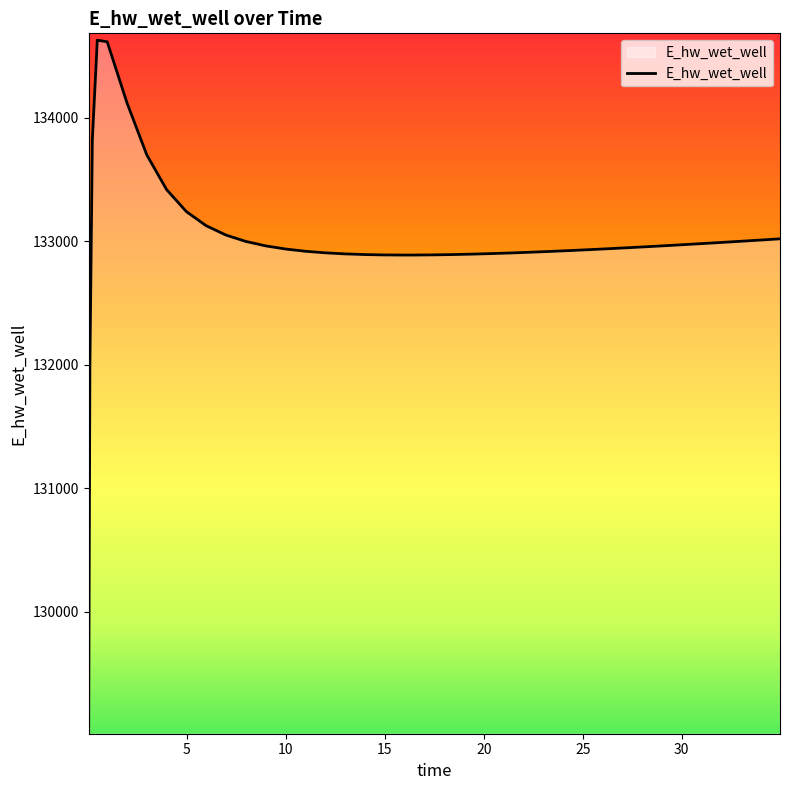

What is the minimum value shown in the chart?

129070.3